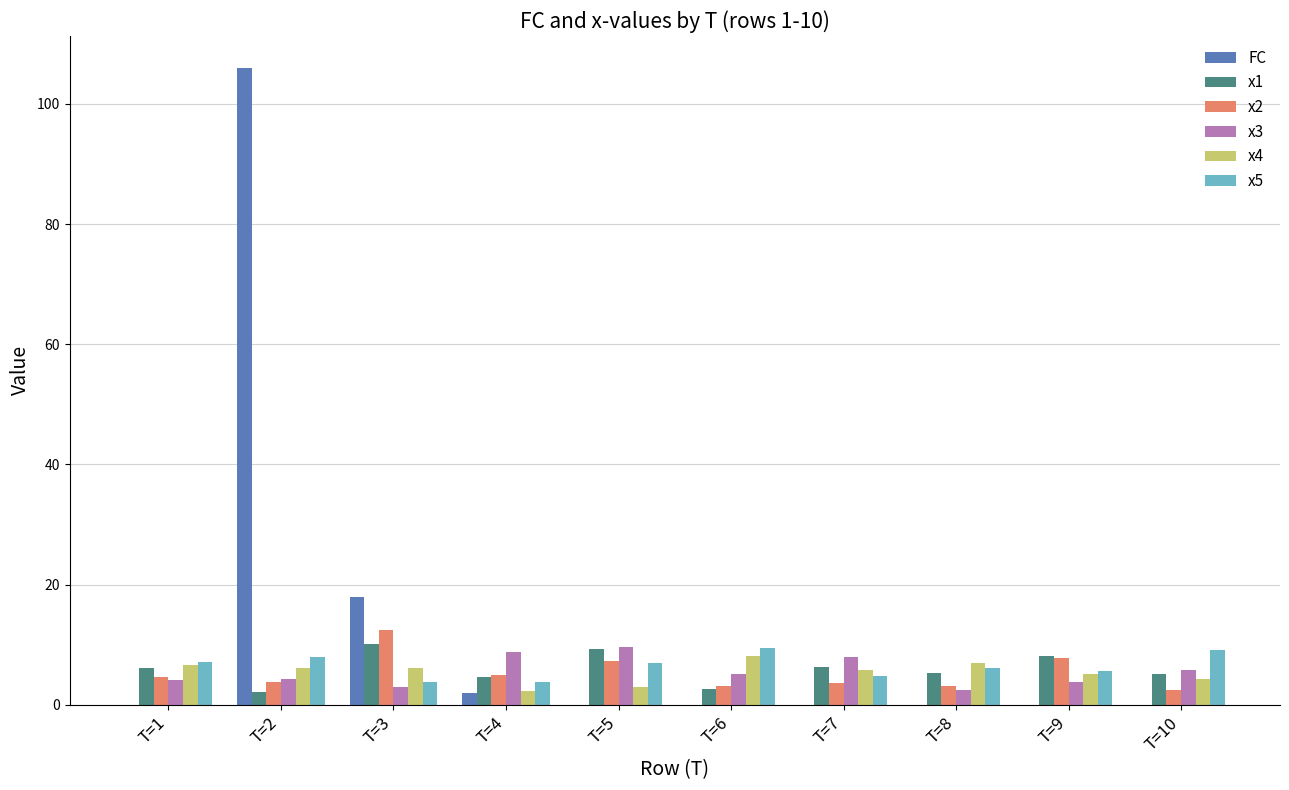

Is the value of x4 at T=3 greater than the value of x2 at T=8?

Yes